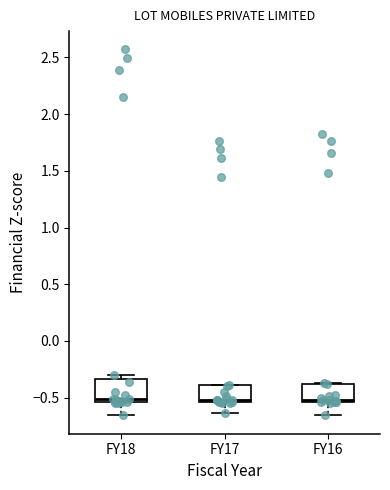

Reading left to right, read every box against the y-axis: the position of its median line, the range the box covers, and the ends of its whiskers. The values are not printed on the chart, so give them approximately, as read against the axis.

FY18: median -0.50, box -0.55 to -0.35, whiskers -0.65 to -0.30
FY17: median -0.50, box -0.55 to -0.40, whiskers -0.65 to -0.40
FY16: median -0.50, box -0.55 to -0.40, whiskers -0.65 to -0.35